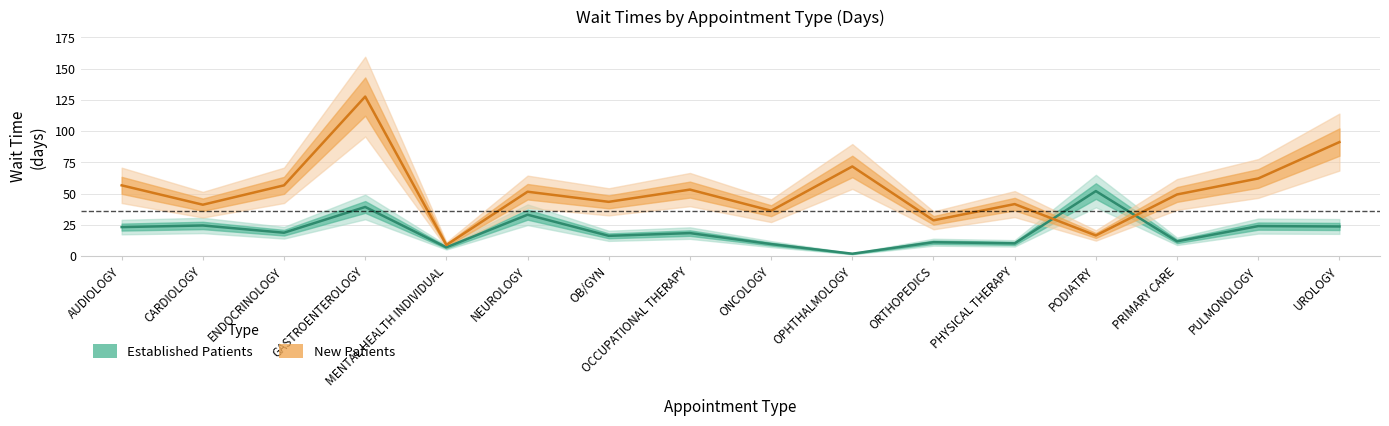

At which category is the sum across all series the highest?

GASTROENTEROLOGY